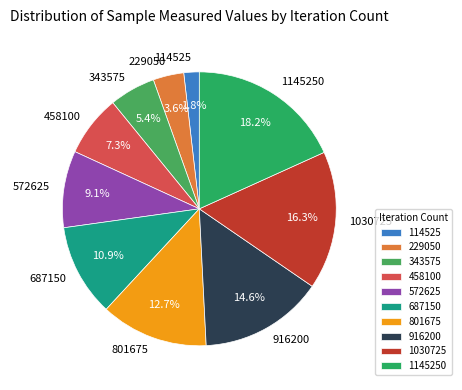

Is there any slice that represents more than half of the pie?

No